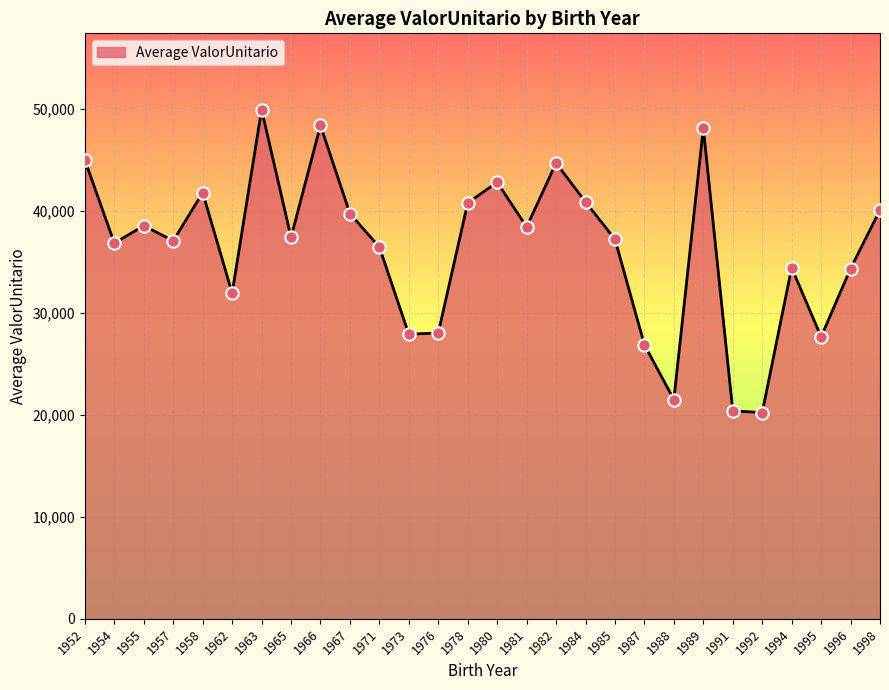

What is the change in value from 1982 to 1987?

-17821.2